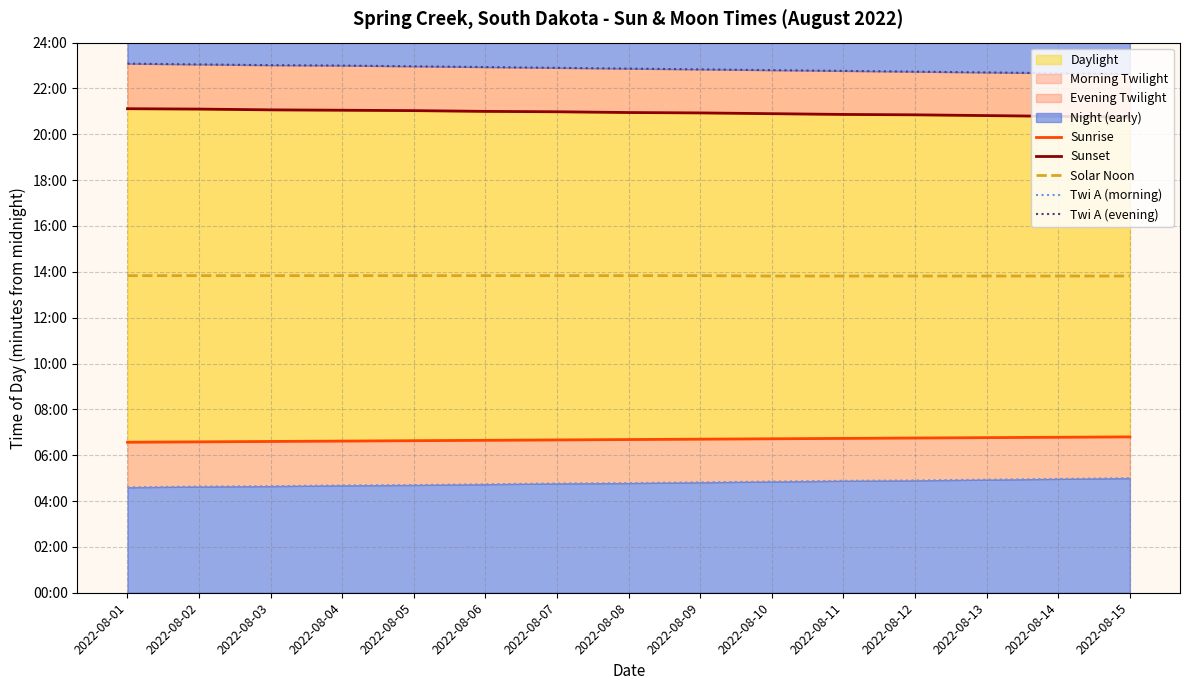

Which has a higher value, 2022-08-13 or 2022-08-10?

2022-08-13